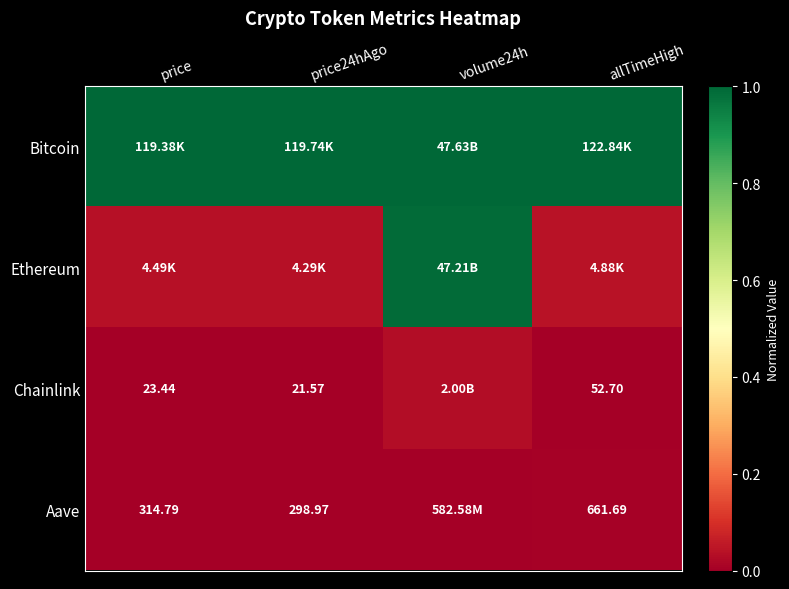

At which category is the sum across all series the highest?

volume24h